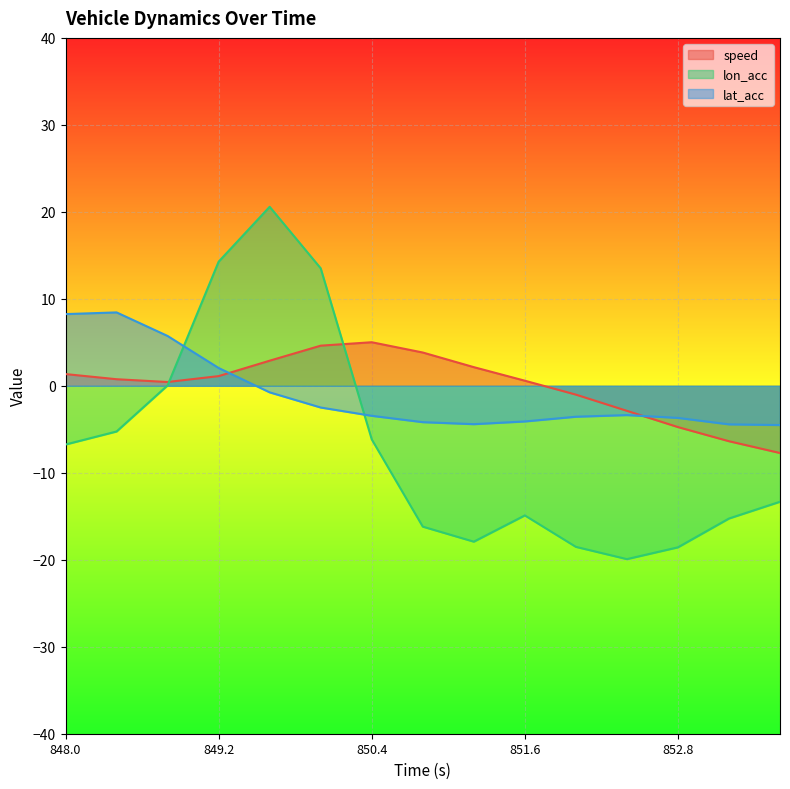

What is the label of the 15th point from the left?

853.6